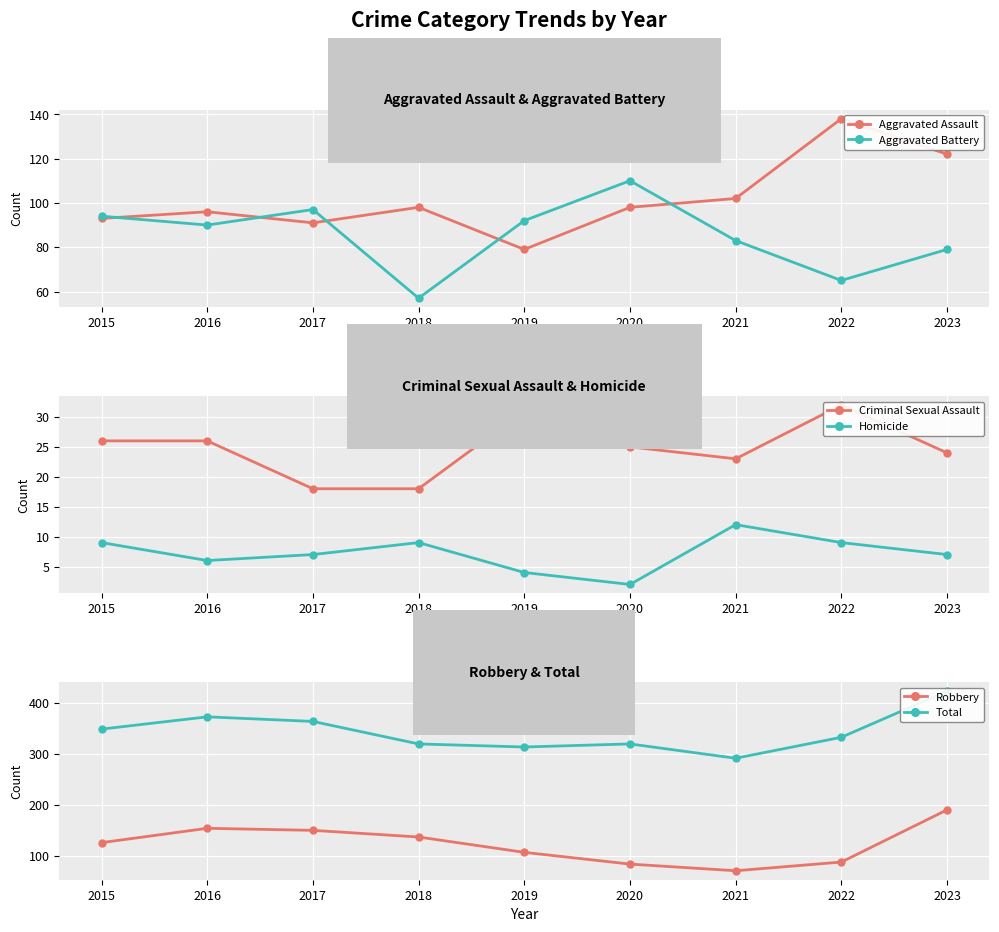

True or false: Homicide and Robbery intersect in this chart.

False